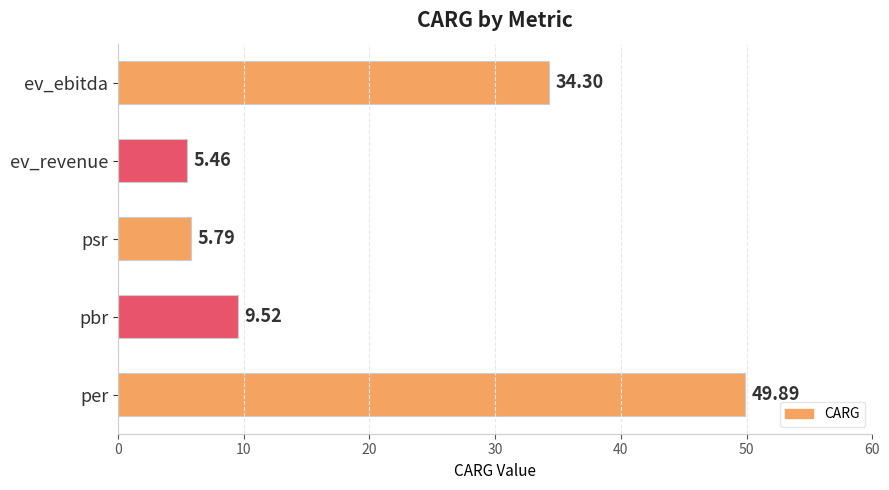

What is the difference between the maximum and minimum values?

44.4